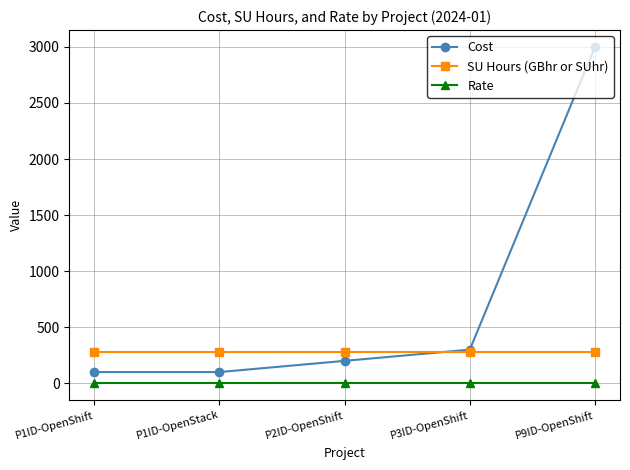

What is the total value across all series at P1ID-OpenShift?

380.0